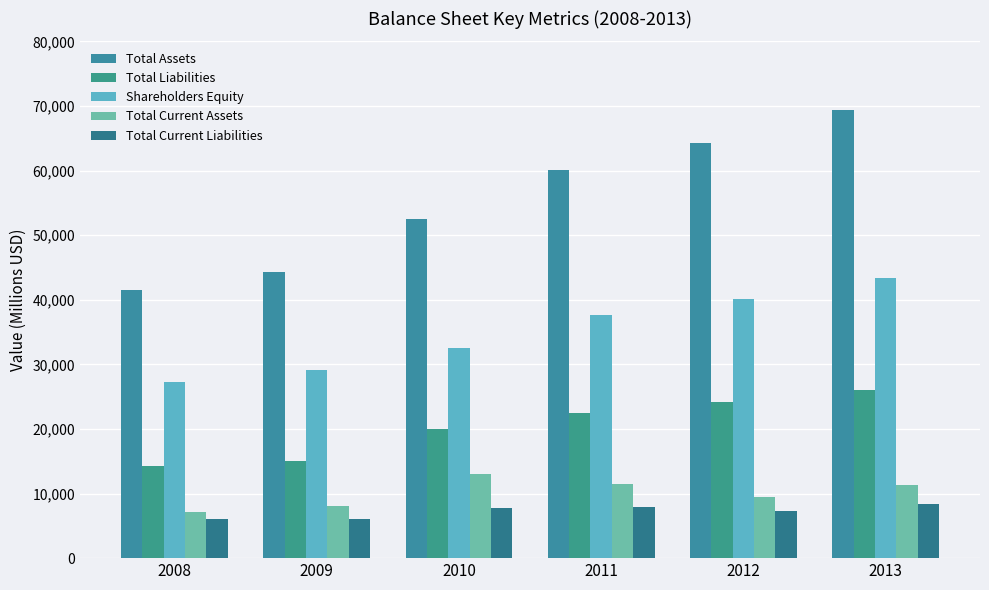

Reading left to right, what are all the values shown in this chart?

Total Assets: 41537	44229	52432	60044	64210	69443
Total Liabilities: 14237	15070	19948	22424	24162	26071
Shareholders Equity: 27300	29159	32484	37620	40048	43372
Total Current Assets: 7172	8086	13059	11542	9492	11323
Total Current Liabilities: 6134	6092	7825	7947	7290	8434